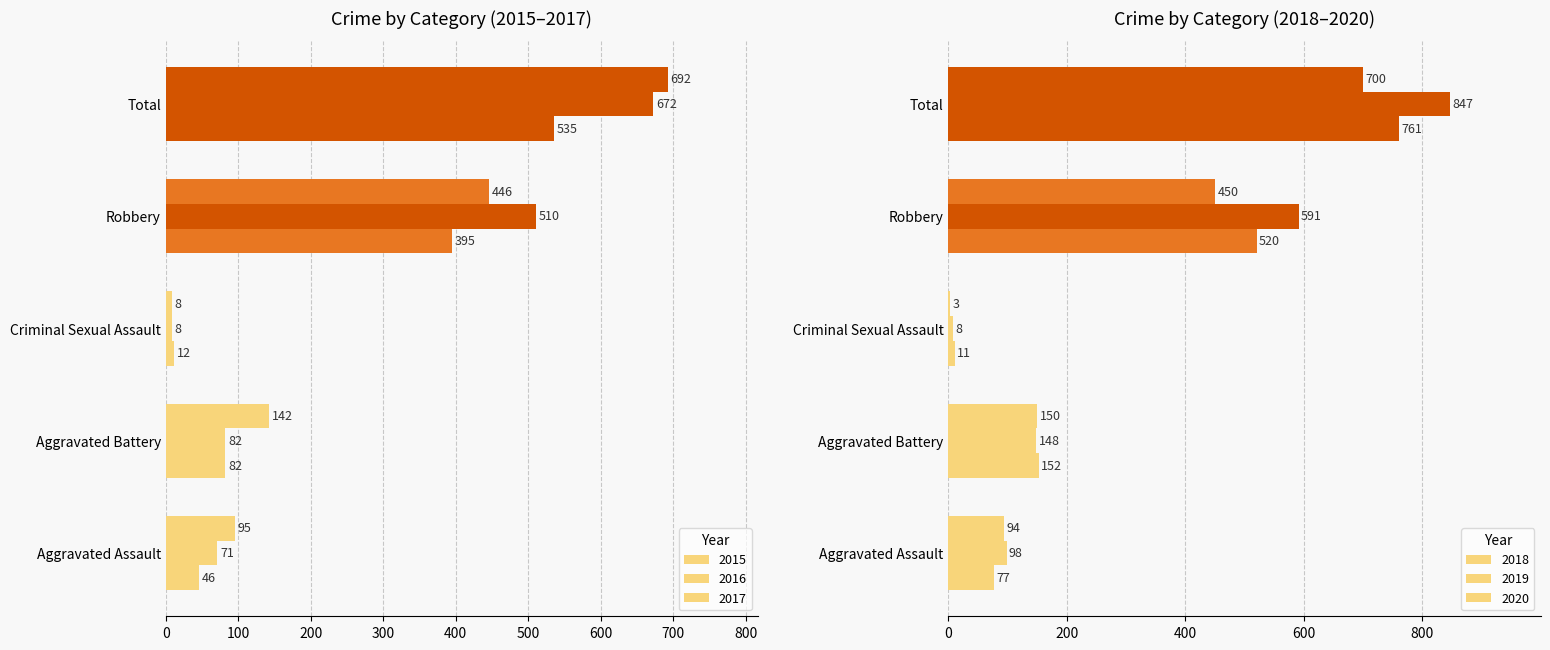

What is the sum of the 2015 values at Robbery and Aggravated Battery?

477